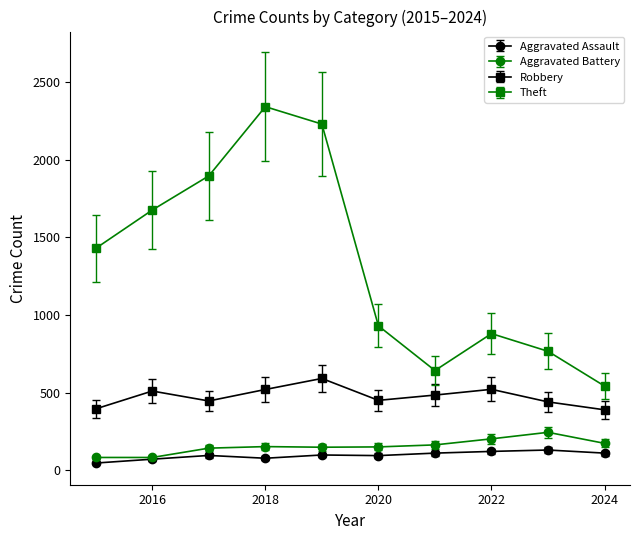

Which series has the largest range (max minus min)?

Theft